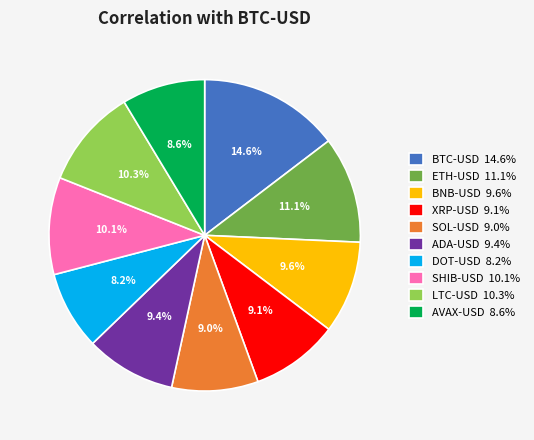

Which slice is the largest?

BTC-USD